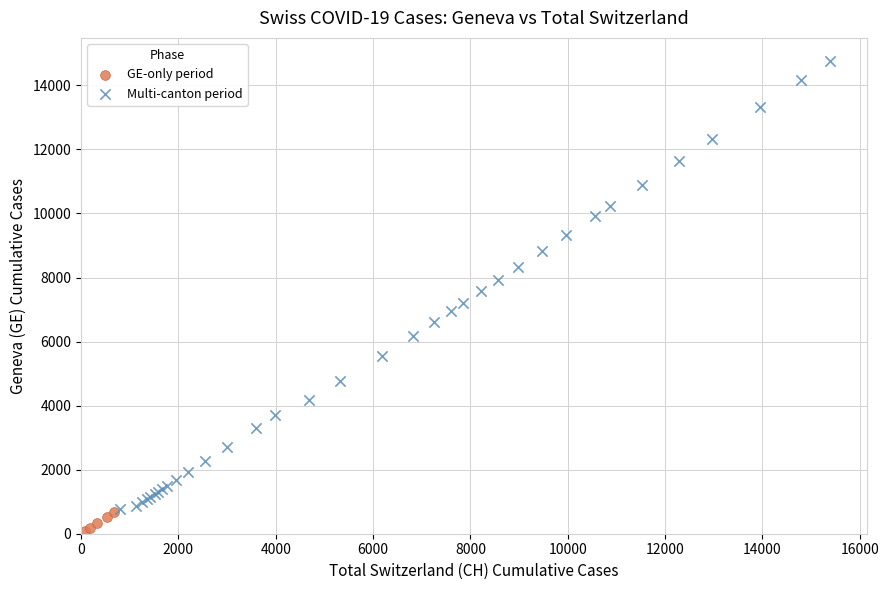

Which series has the largest Y range (max minus min)?

Multi-canton period